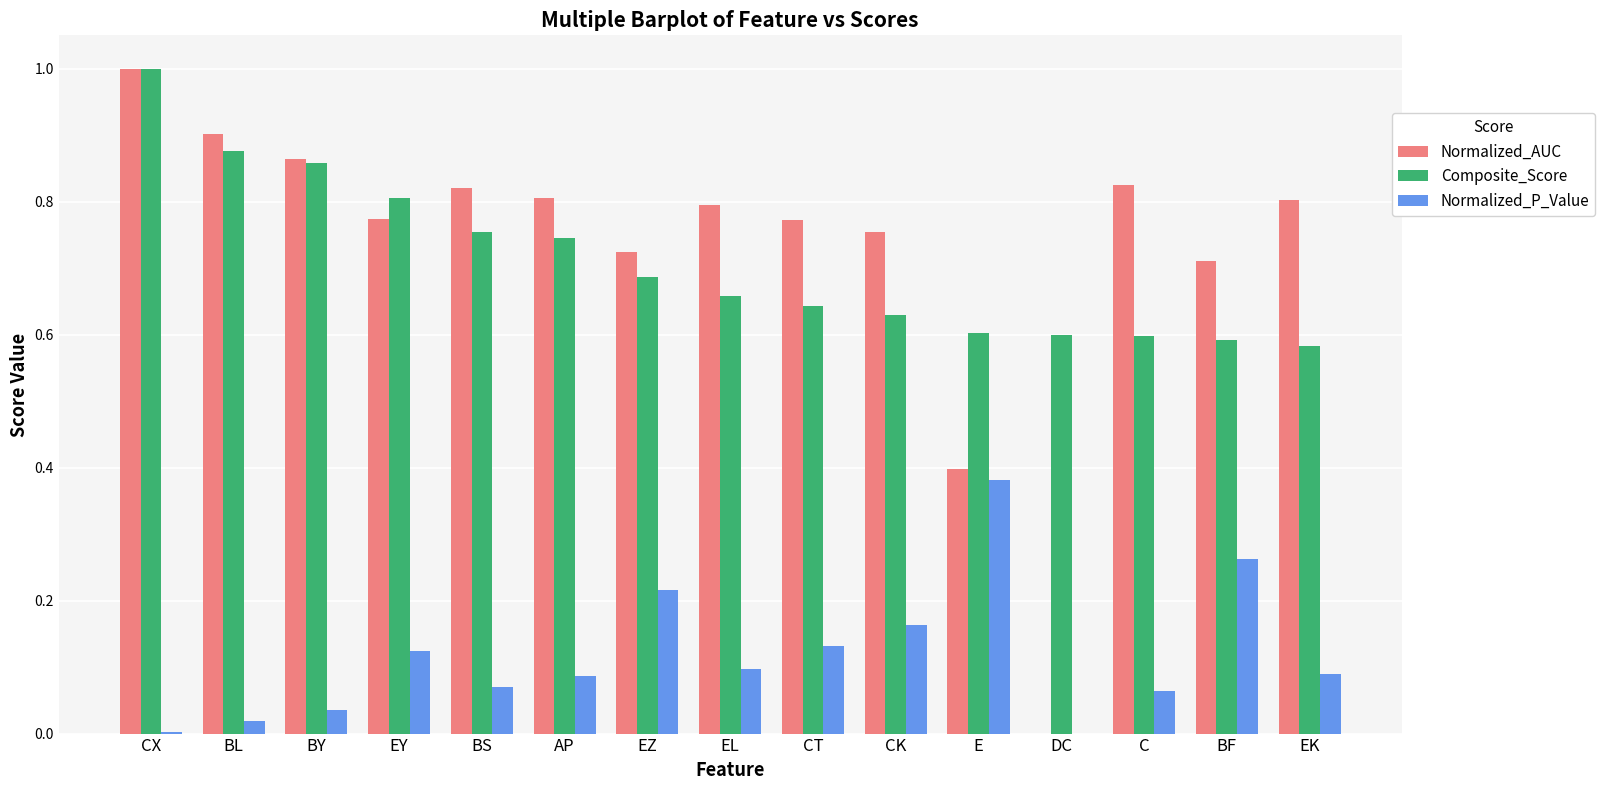

How many data points does each series have?

15